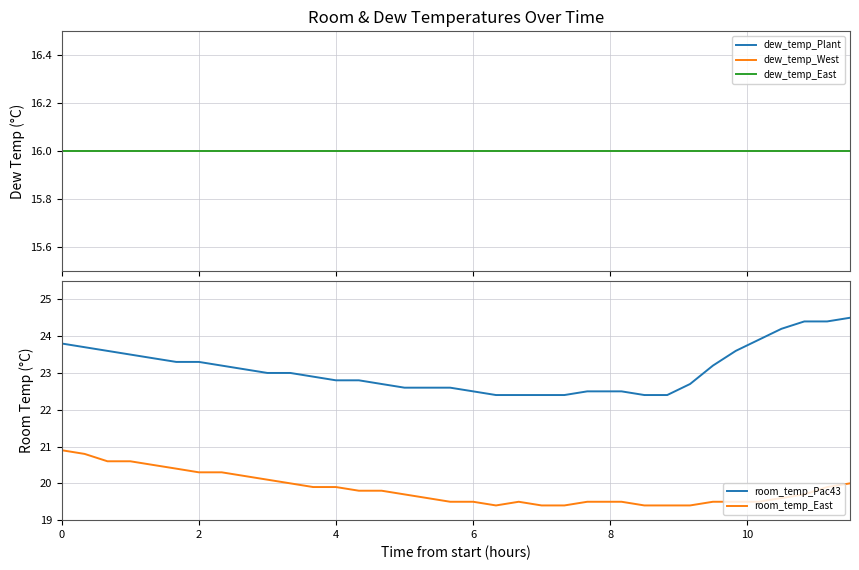

What are all the series names shown in the legend?

dew_temp_Plant, dew_temp_West, dew_temp_East, room_temp_Pac43, room_temp_East